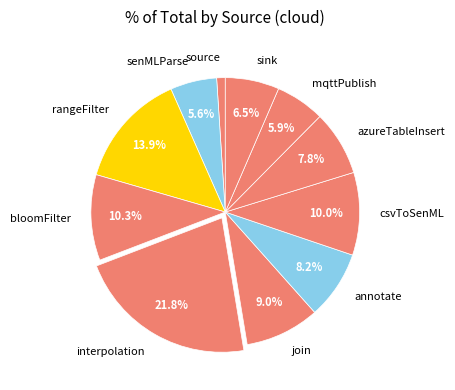

Which has a higher value, sink or senMLParse?

sink